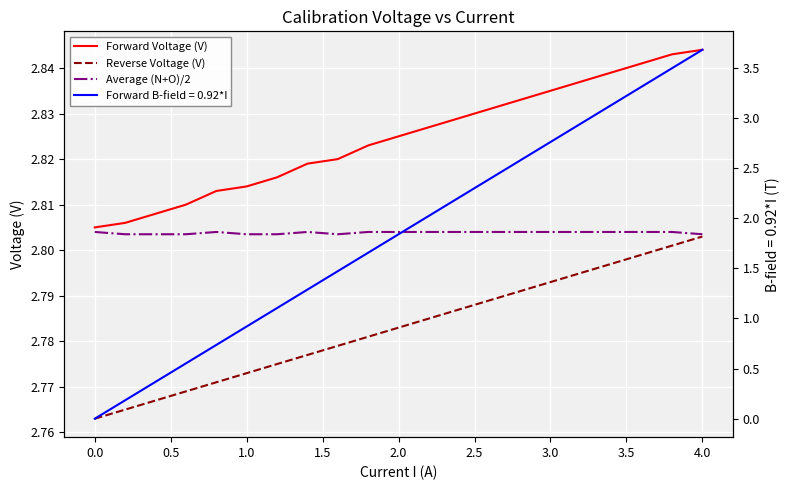

Count the Average (N+O)/2 values in the range 2 to 3.

21